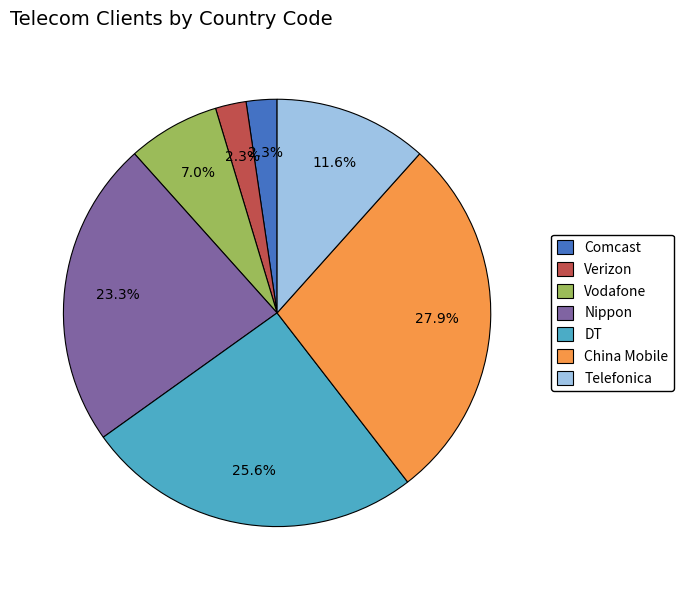

Between DT and Telefonica, which is larger?

DT